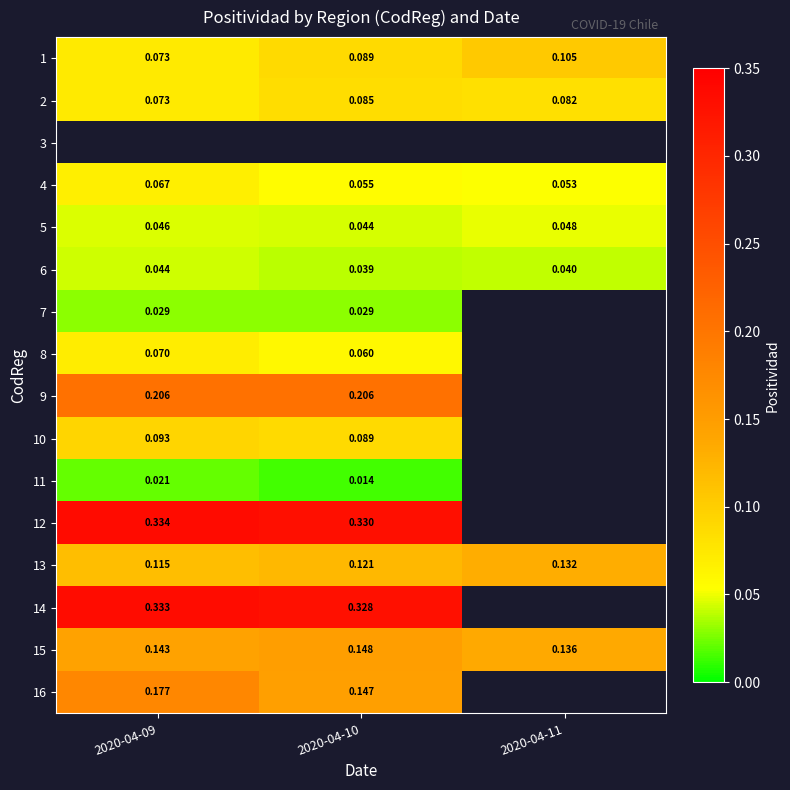

What is the maximum value shown in the chart?

0.3